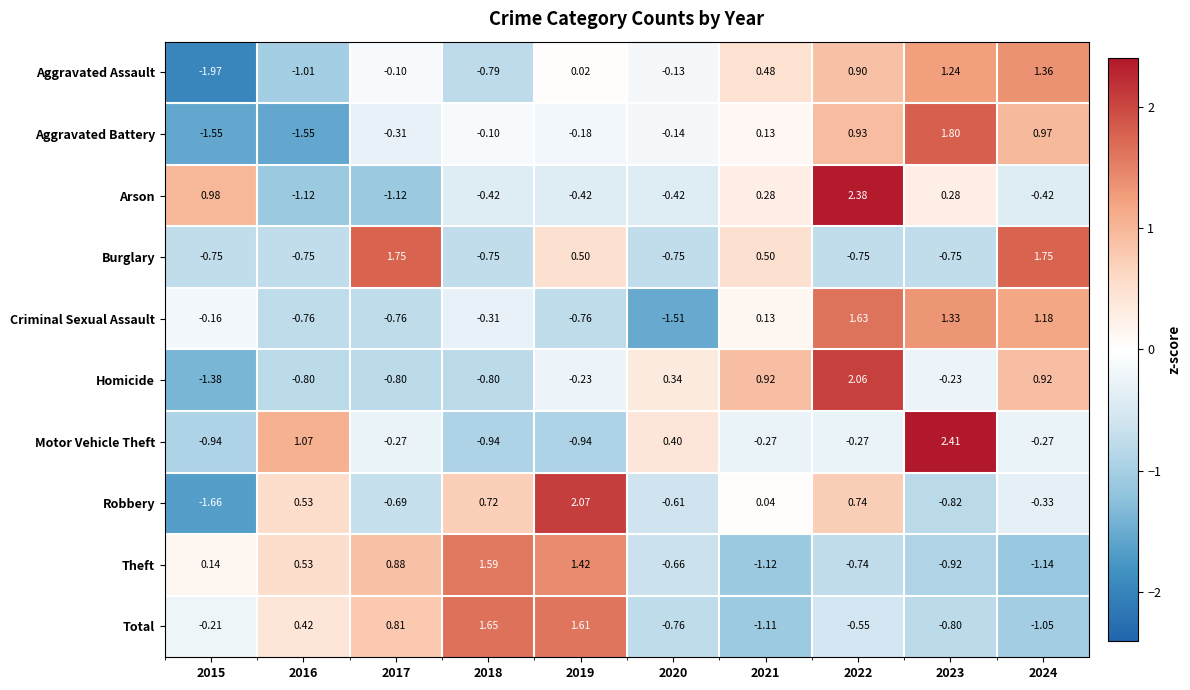

Which series has the widest spread of values?

Robbery